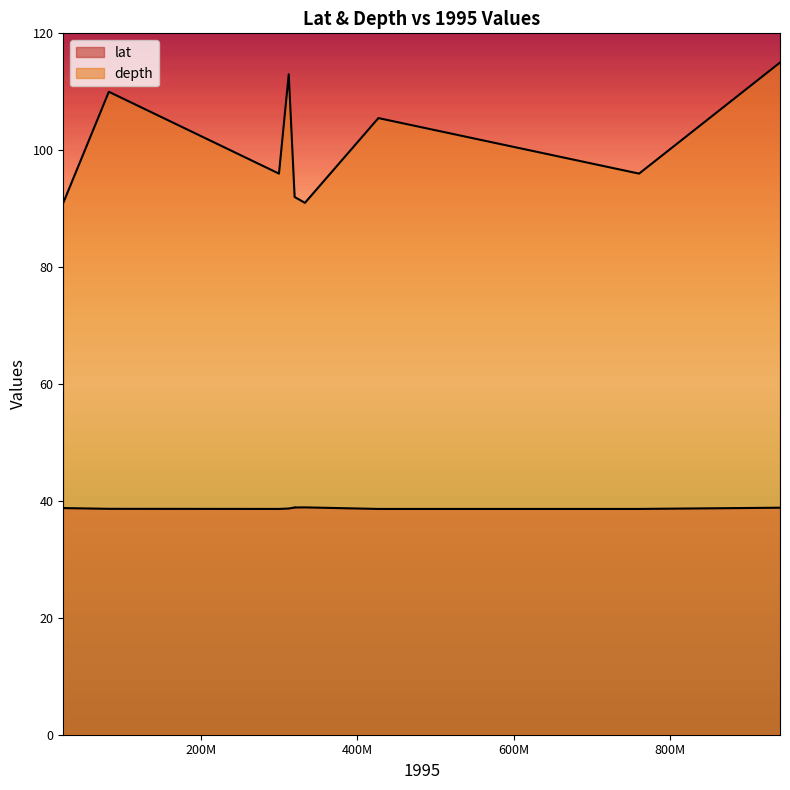

Is the value of lat at 1 greater than the value of depth at 1?

No